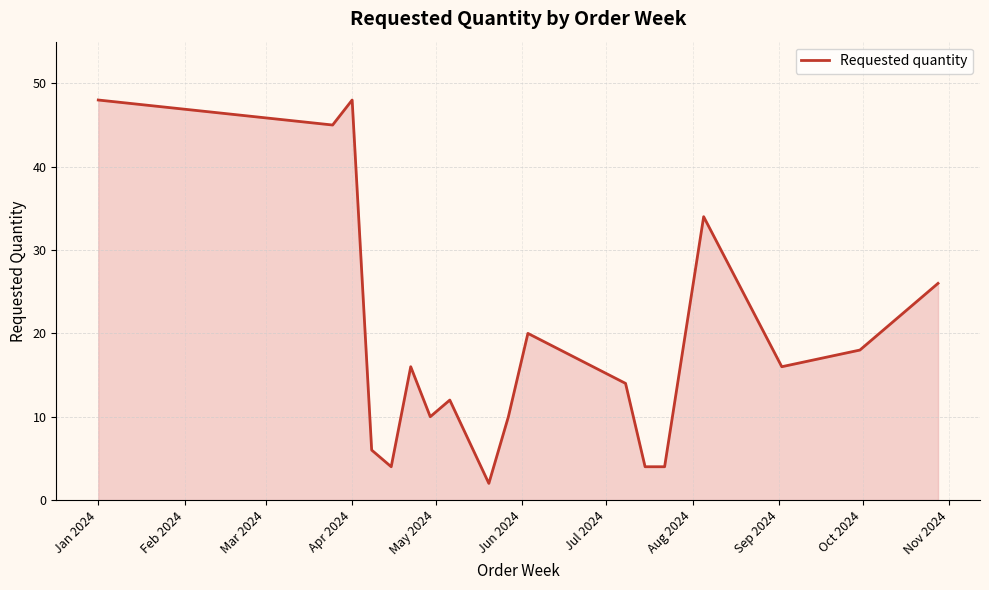

What is the greatest value displayed?

48